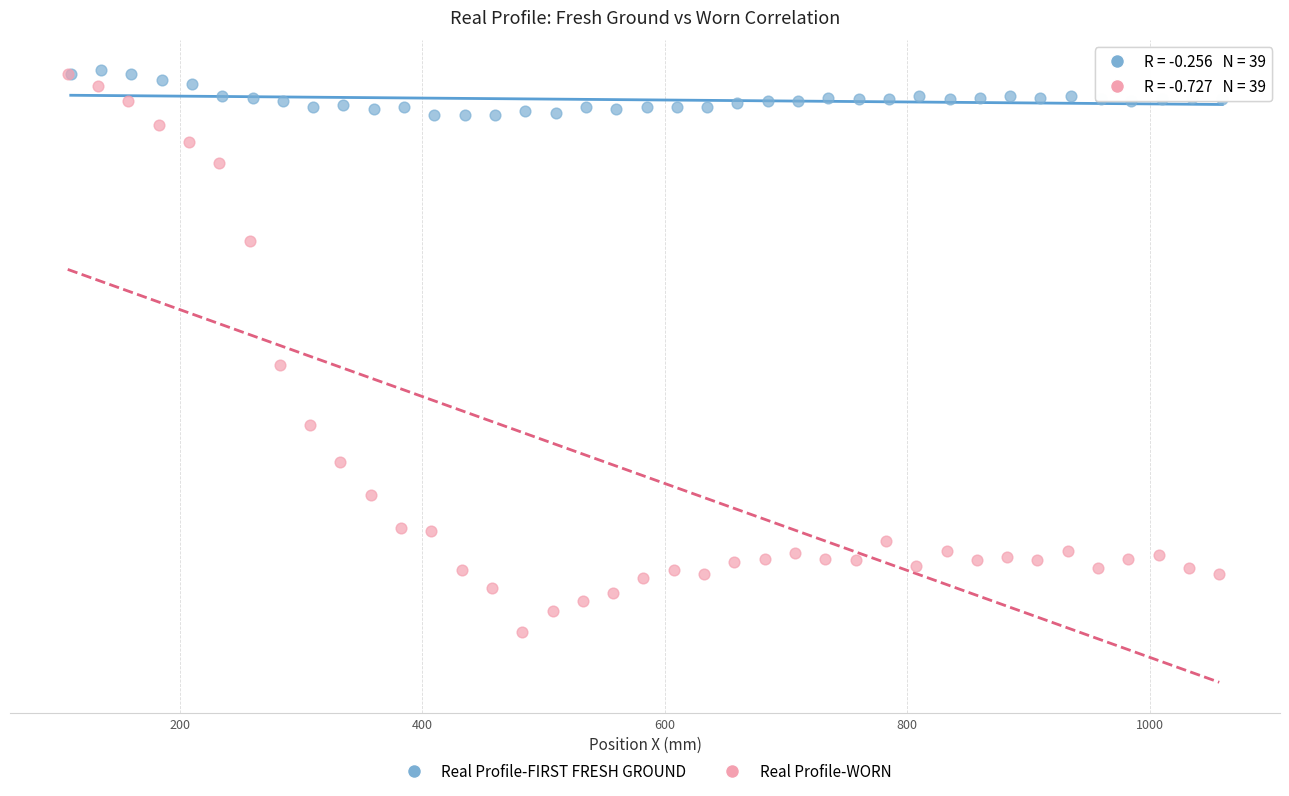

What are all the series names shown in the legend?

Real Profile-FIRST FRESH GROUND, Real Profile-WORN